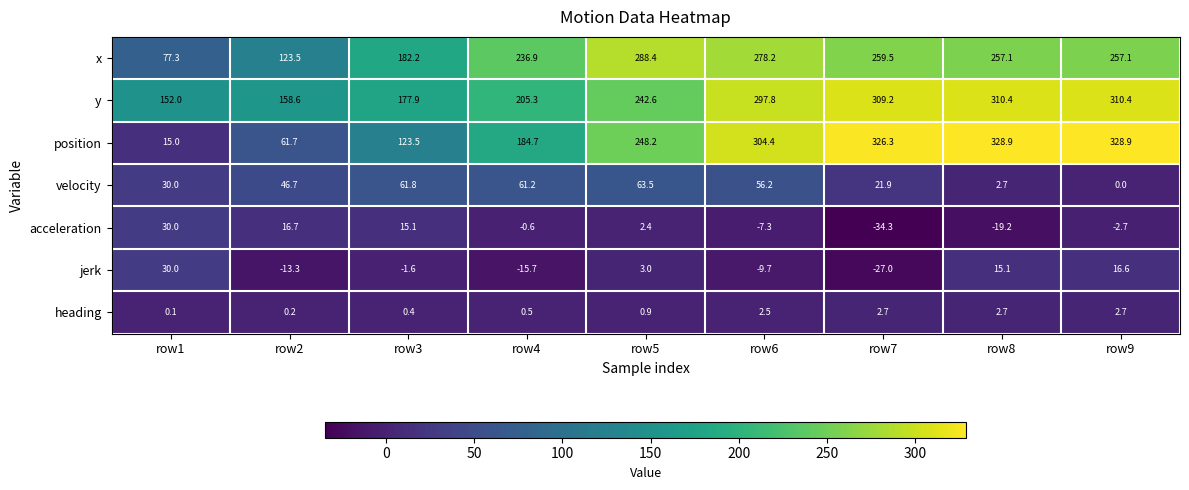

What is the sum of all position values?

1921.6